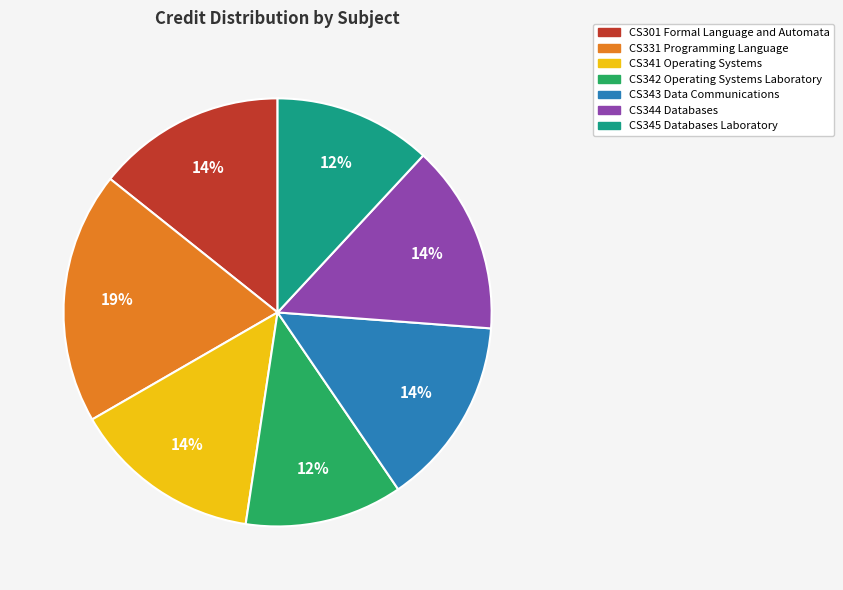

Is there a majority slice in this chart?

No